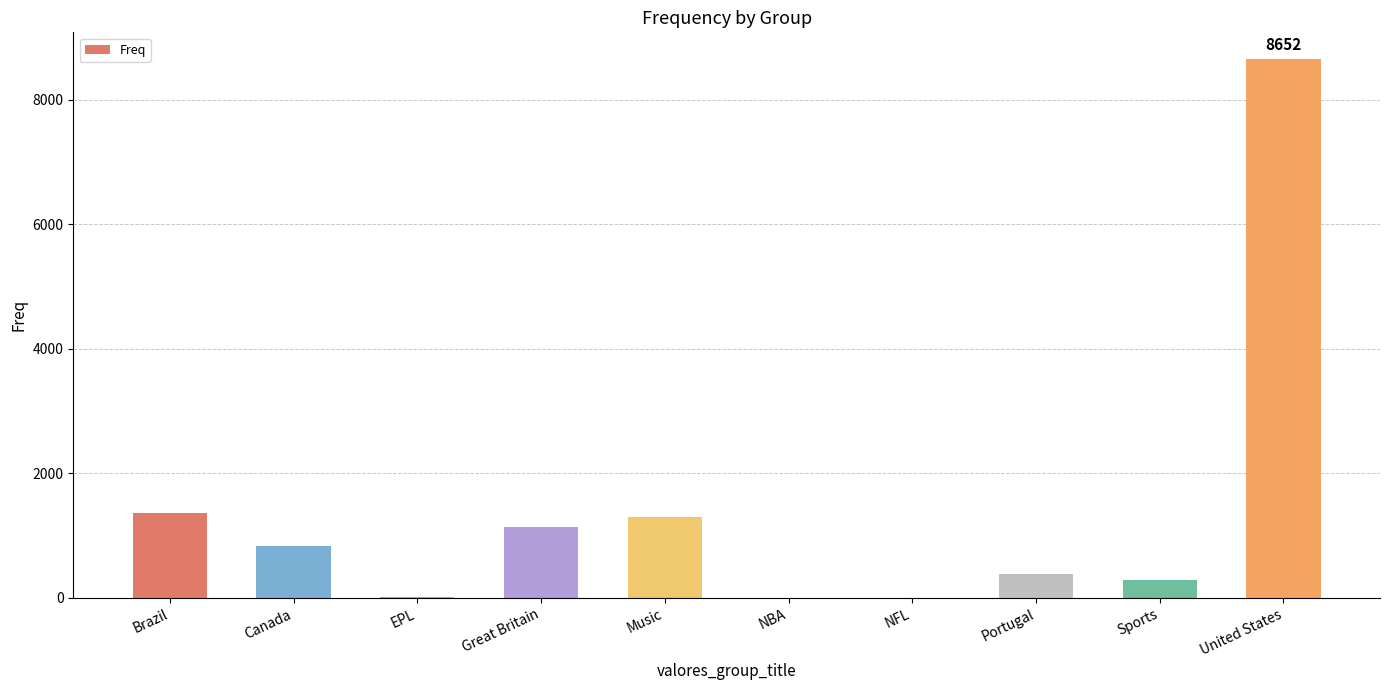

What is the maximum value shown in the chart?

8652